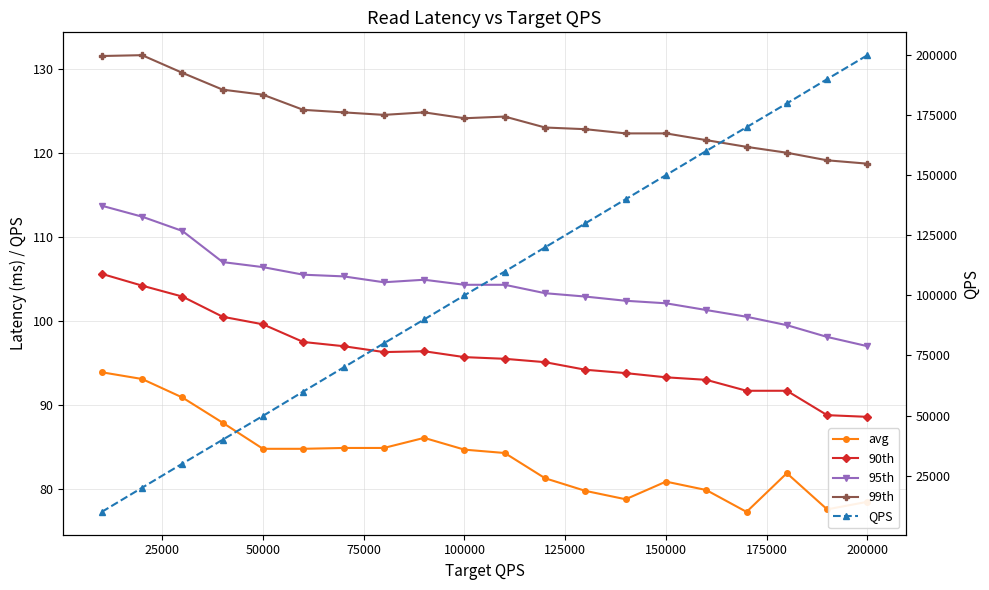

What is the sum of all 99th values?

2485.0